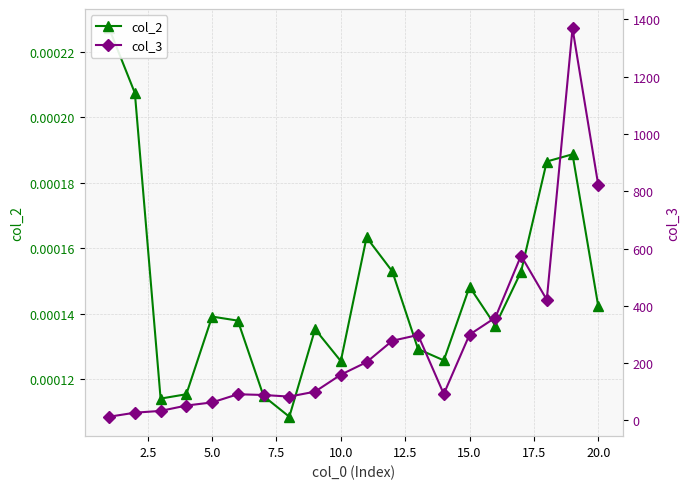

Is the value of col_2 at 15 greater than the value of col_3 at 0.0?

No